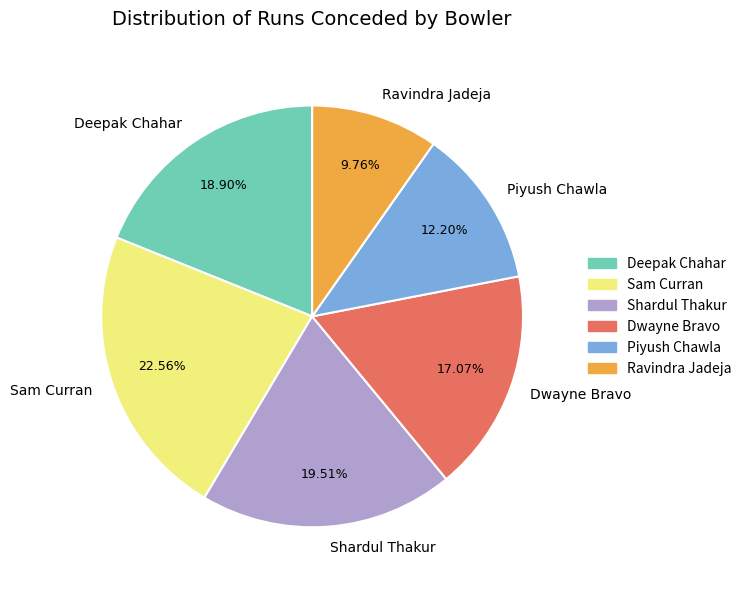

To the nearest percent, what portion does Shardul Thakur represent?

20%